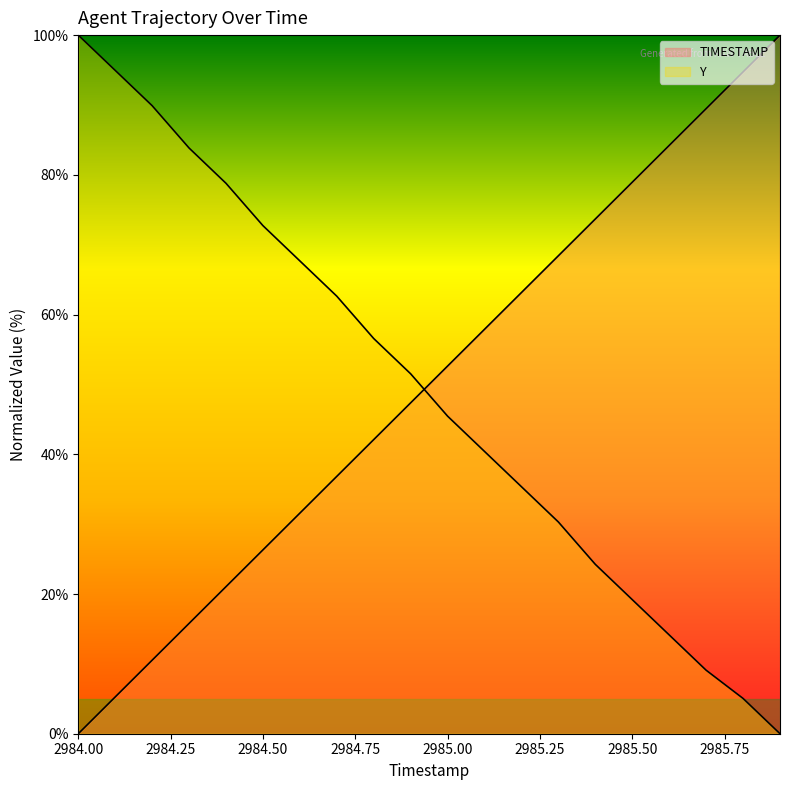

At which category is the sum across all series the highest?

2984.2